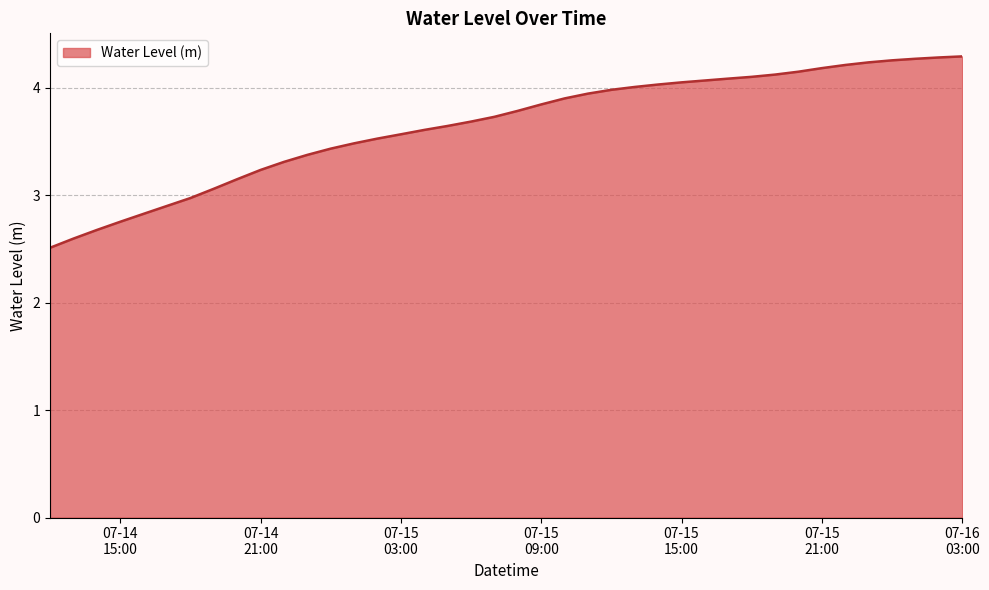

What is the difference between the maximum and minimum values?

1.8